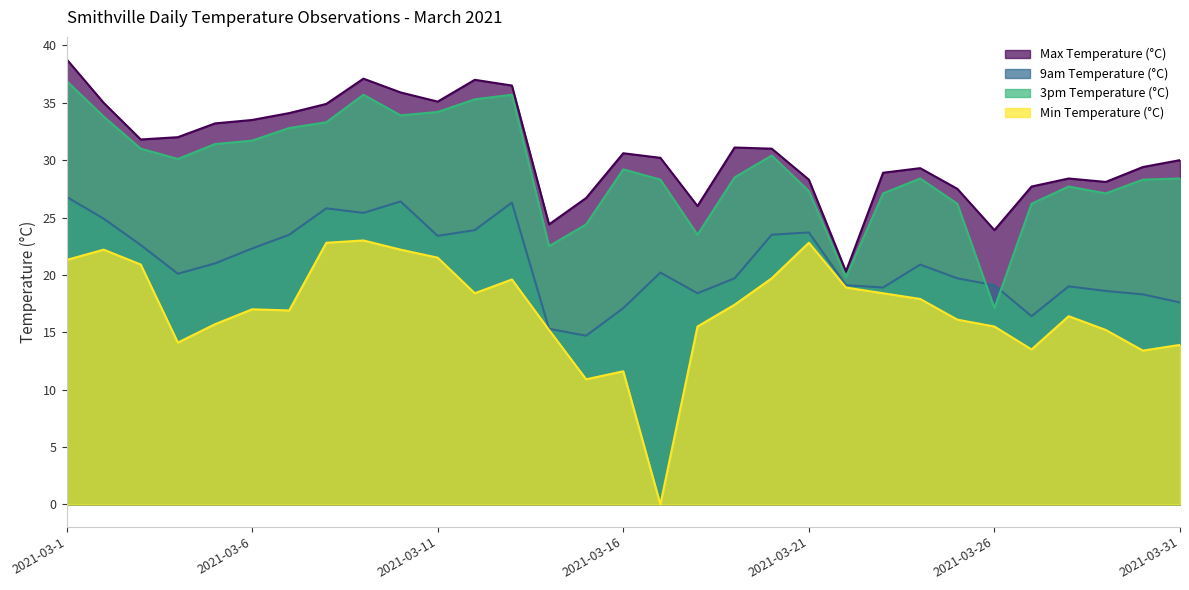

Does the chart have visible grid lines?

No